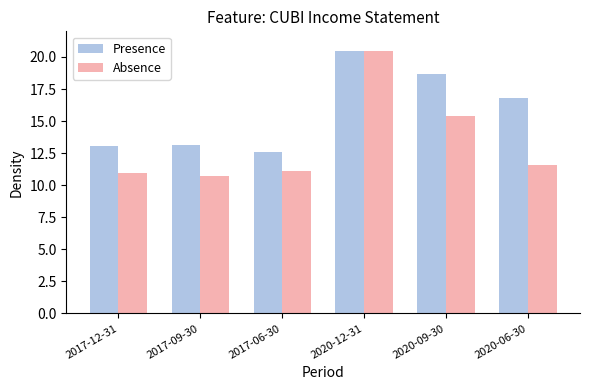

At which category is the sum across all series the highest?

2020-12-31